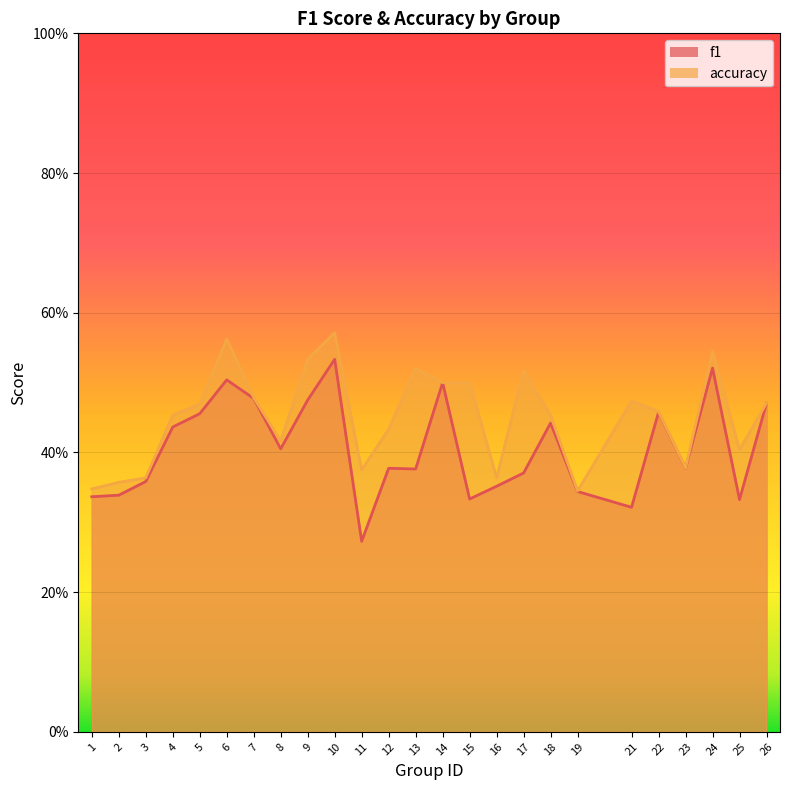

At which category does accuracy reach its first local valley?

8